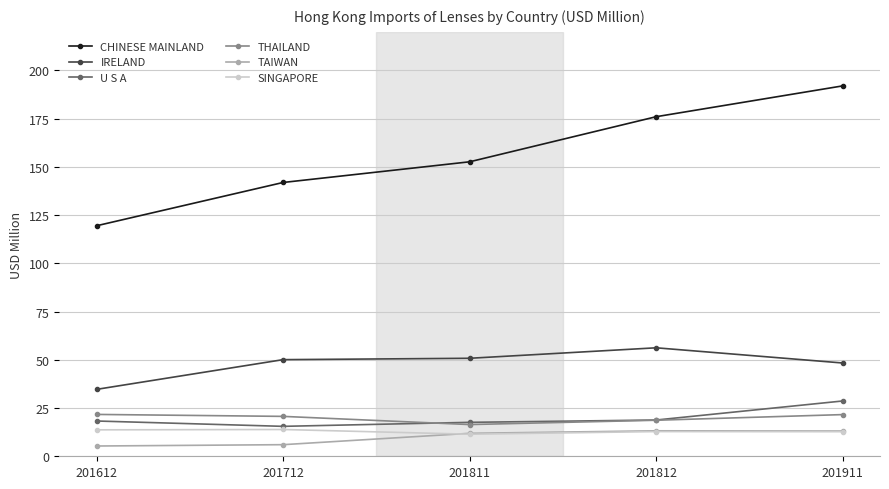

Which series has the largest range (max minus min)?

CHINESE MAINLAND